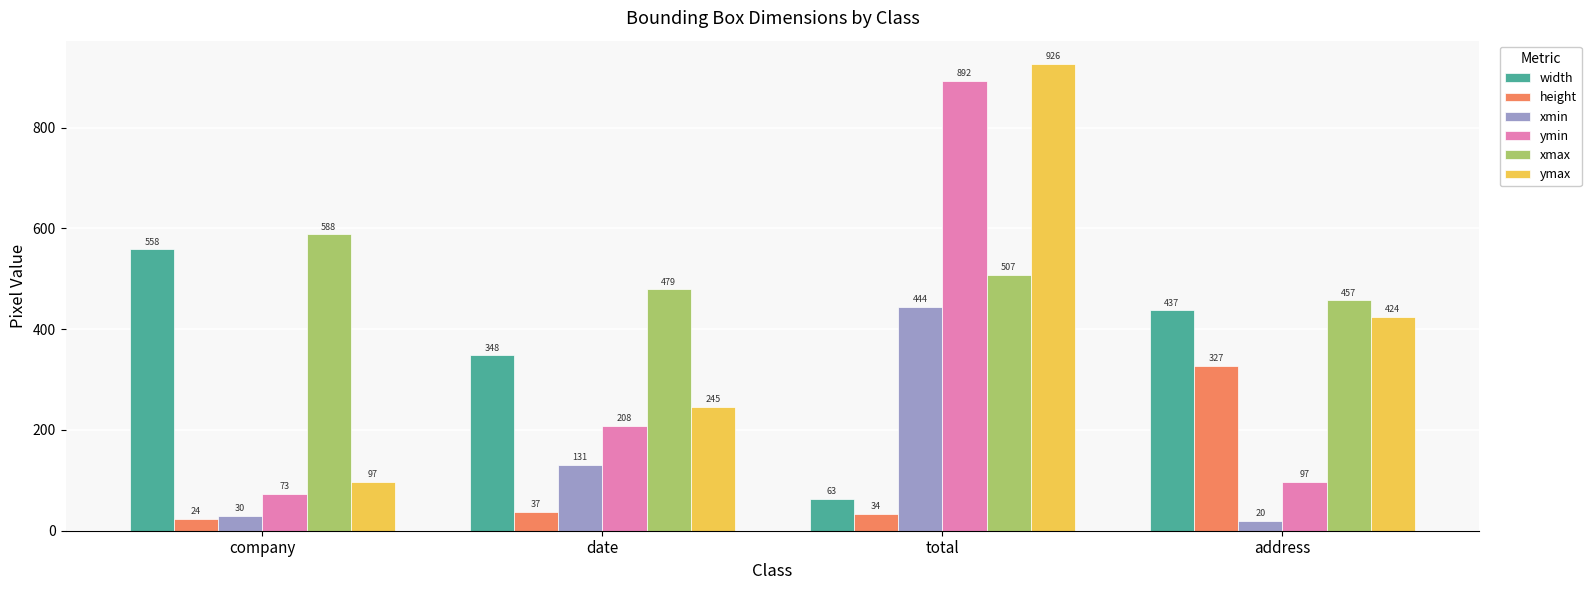

At date, list the series in order from largest to smallest.

xmax, width, ymax, ymin, xmin, height